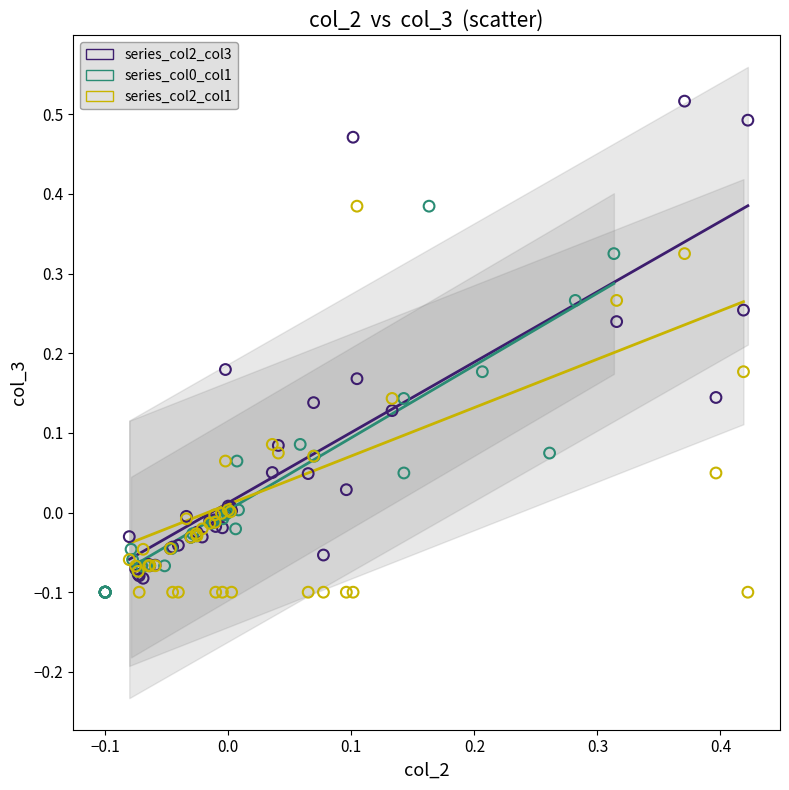

Which series has the widest spread of Y values?

series_col2_col3